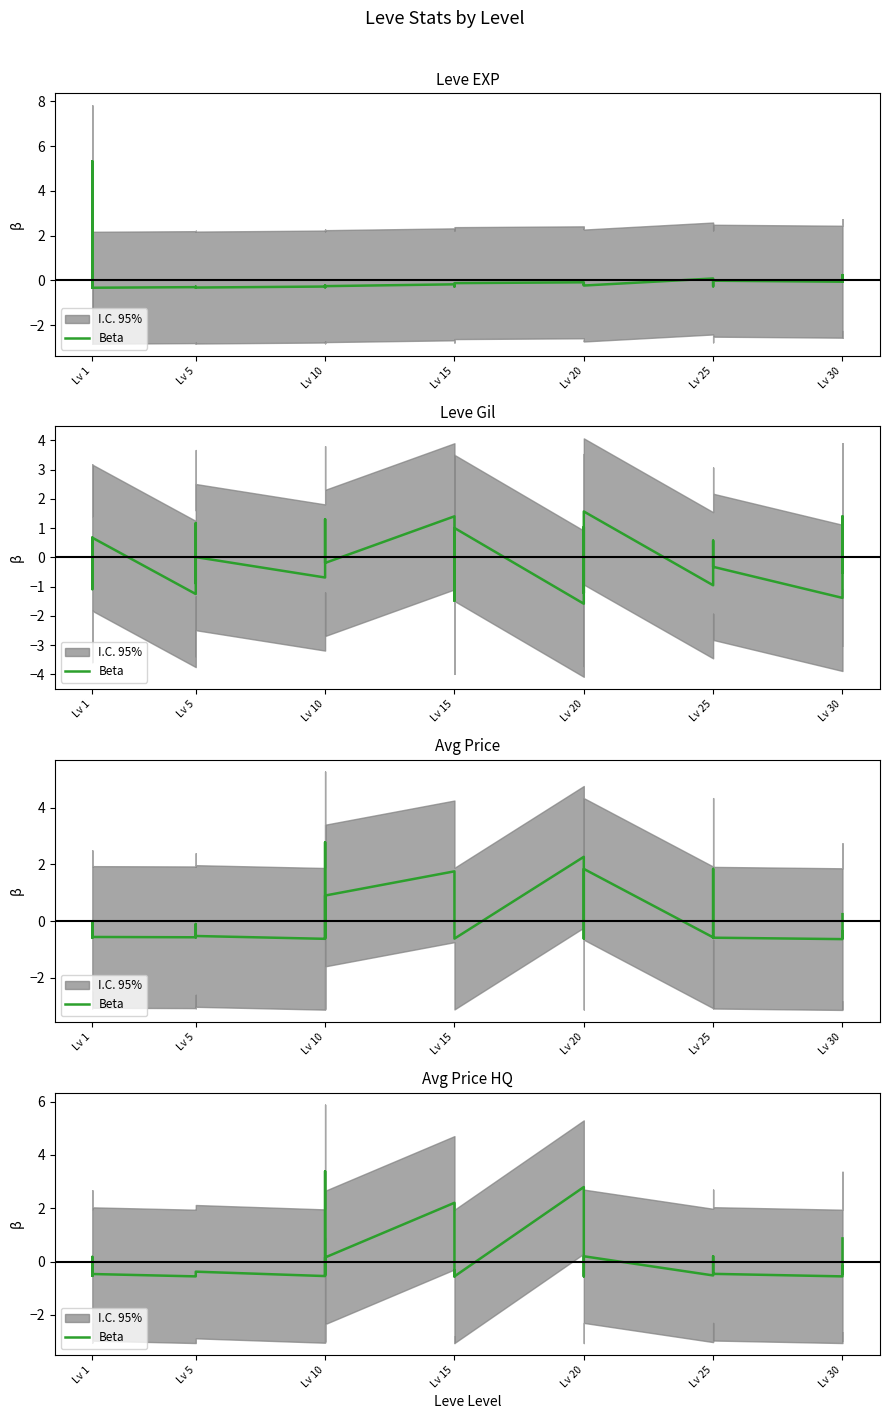

True or false: there are more than 2 points higher than both neighbors.

True